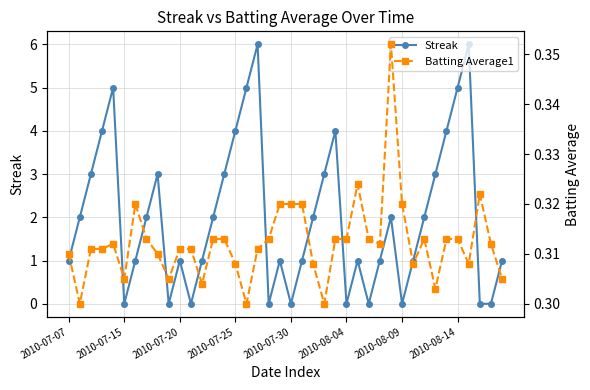

At which category is the sum across all series the highest?

17